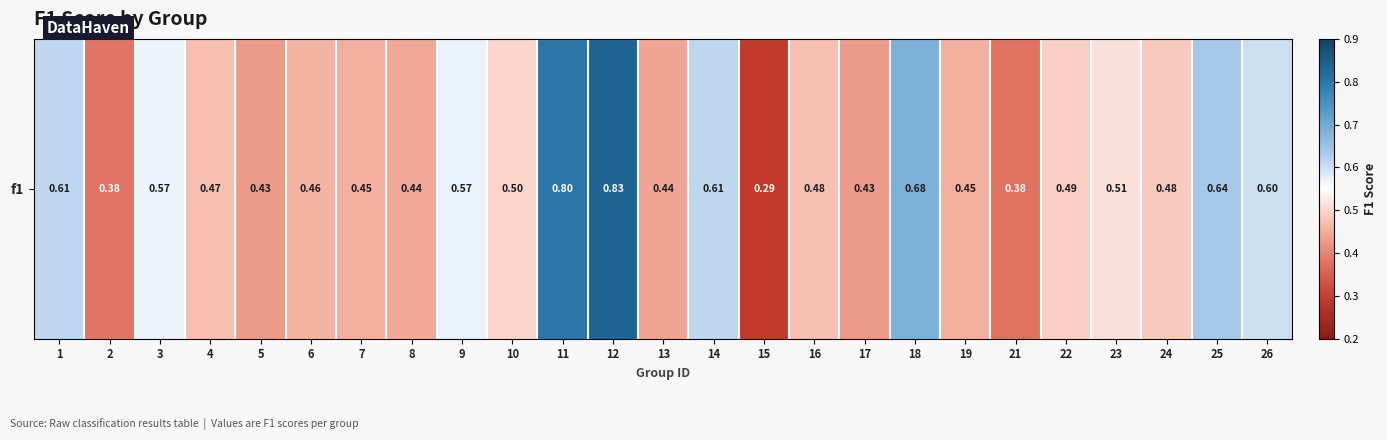

List the labels in order of value, smallest first.

15, 21, 2, 17, 5, 13, 8, 7, 19, 6, 4, 16, 24, 22, 10, 23, 3, 9, 26, 14, 1, 25, 18, 11, 12